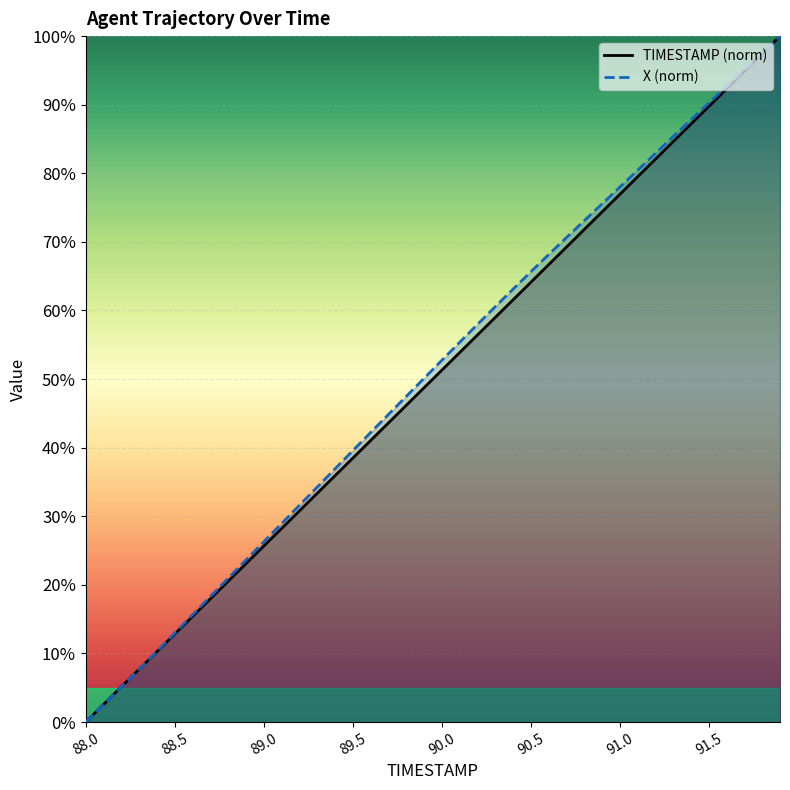

Between 89.9 and 90.4, which is larger?

90.4